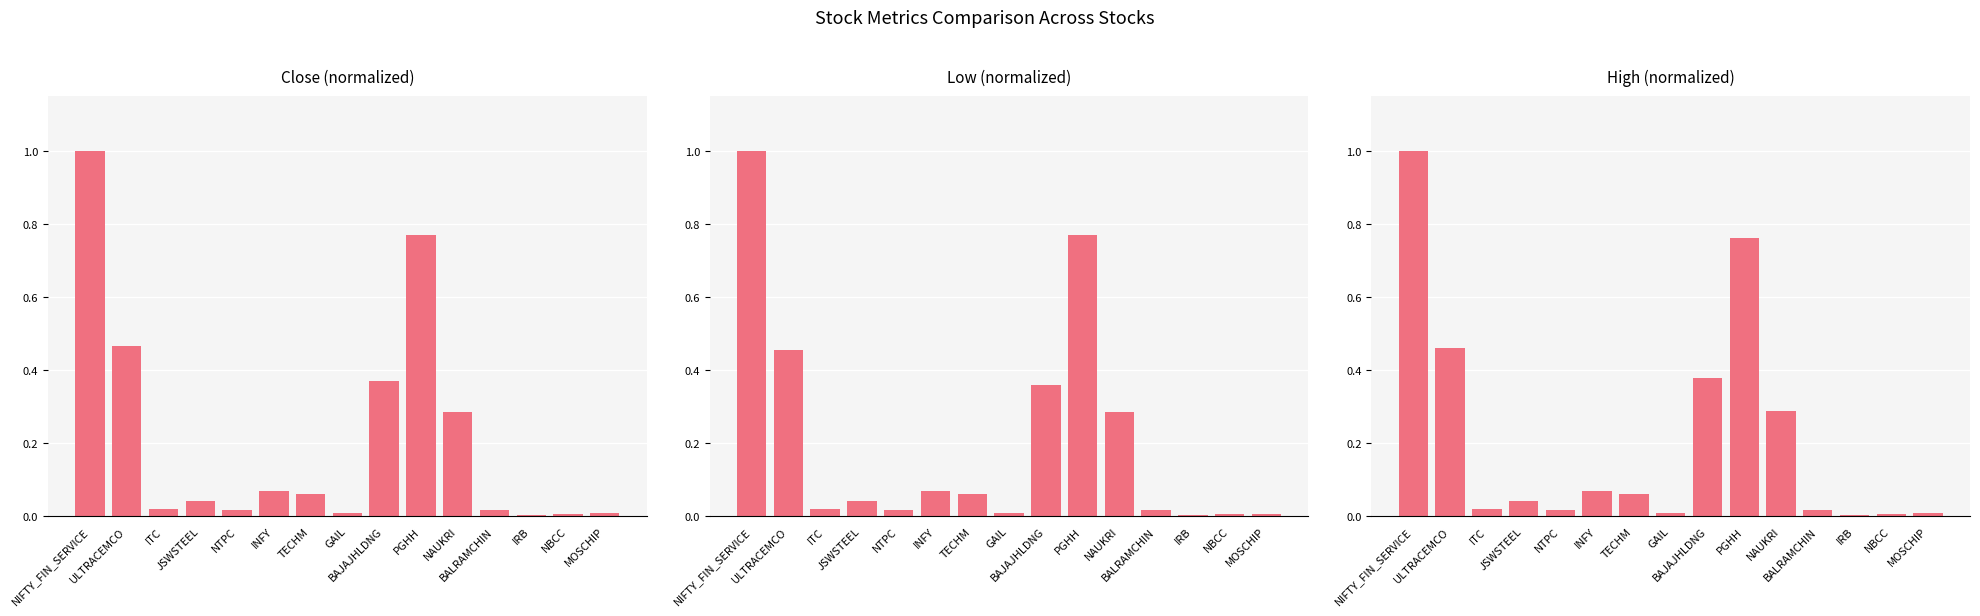

Which series has the largest range (max minus min)?

Low (normalized)